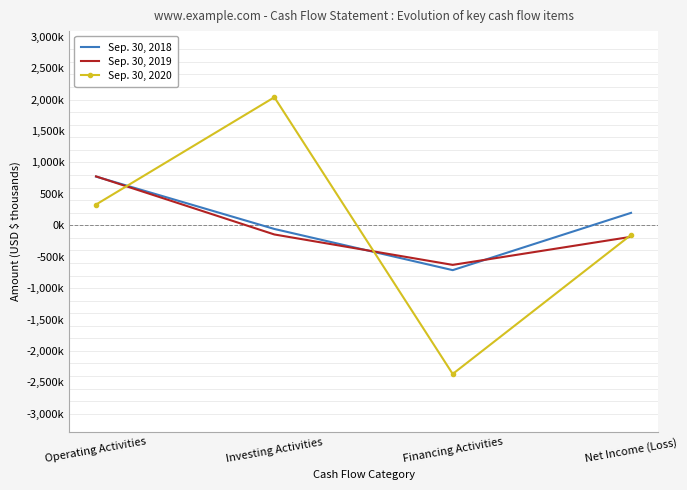

List the labels in order of Sep. 30, 2020 value, smallest first.

Financing Activities, Net Income (Loss), Operating Activities, Investing Activities